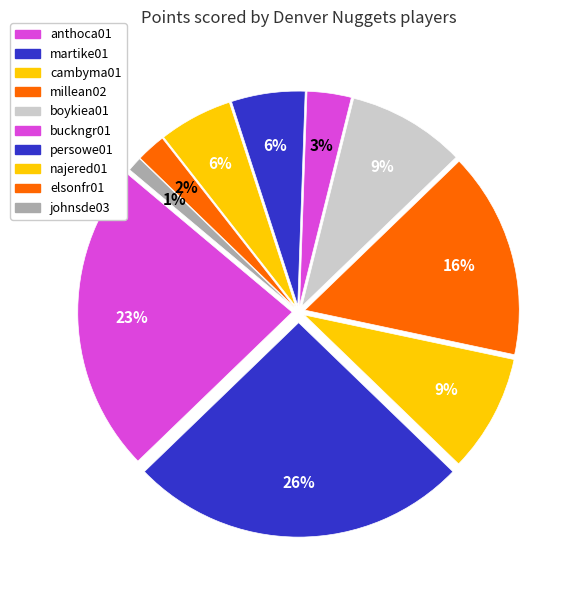

Between anthoca01 and boykiea01, which is larger?

anthoca01